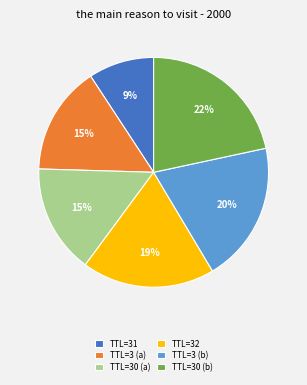

What is the ratio of the value at TTL=31 to the value at TTL=3 (a)?

0.6